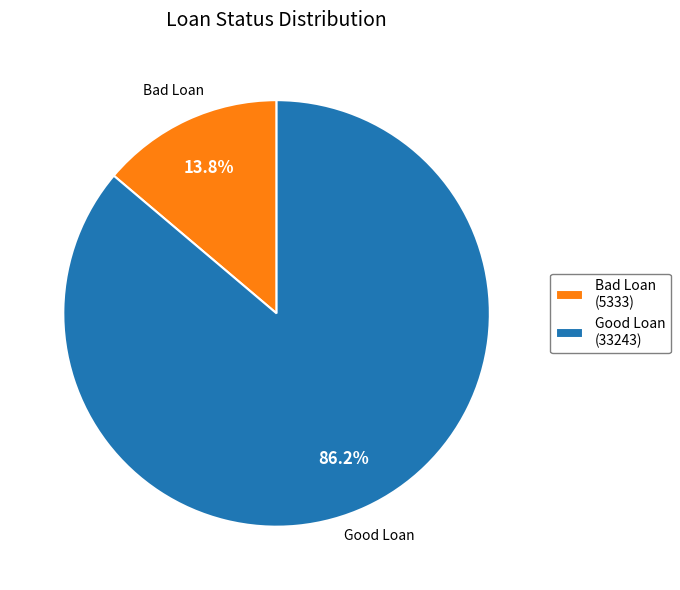

To the nearest percent, what percentage of the pie is Bad Loan?

14%